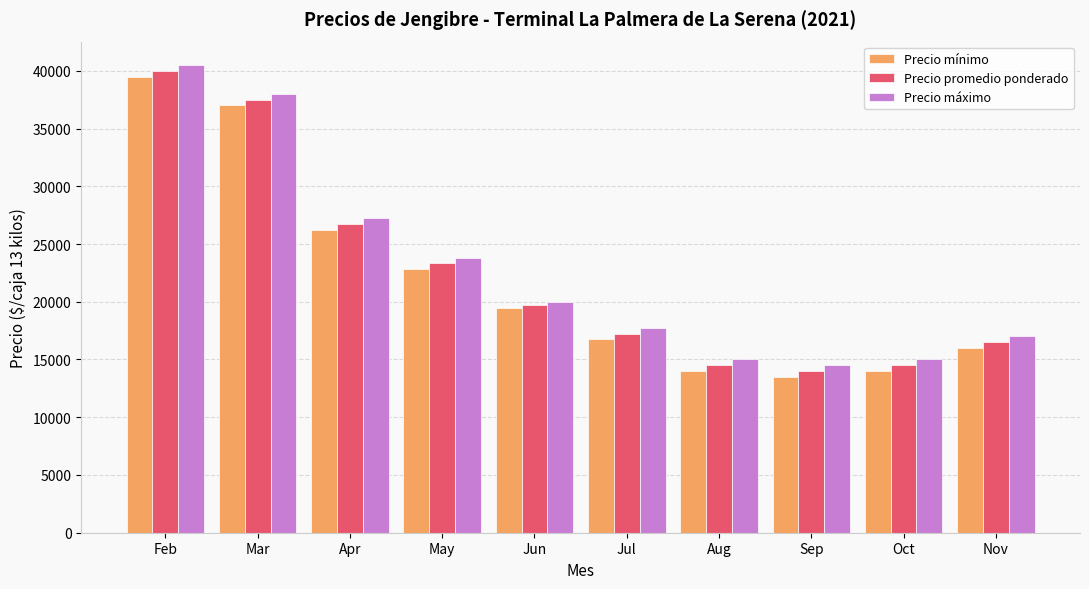

Is it true that Precio promedio ponderado equals 23333 at May?

True